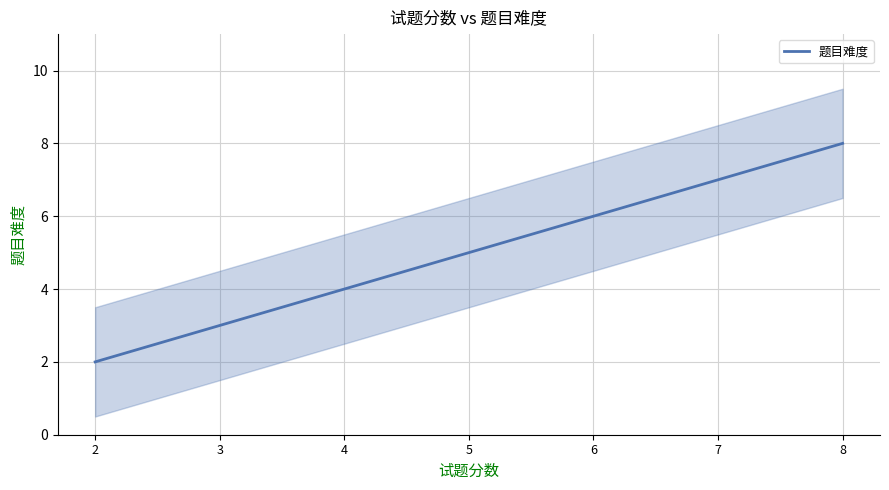

Does the chart display data point markers on the line(s)?

No